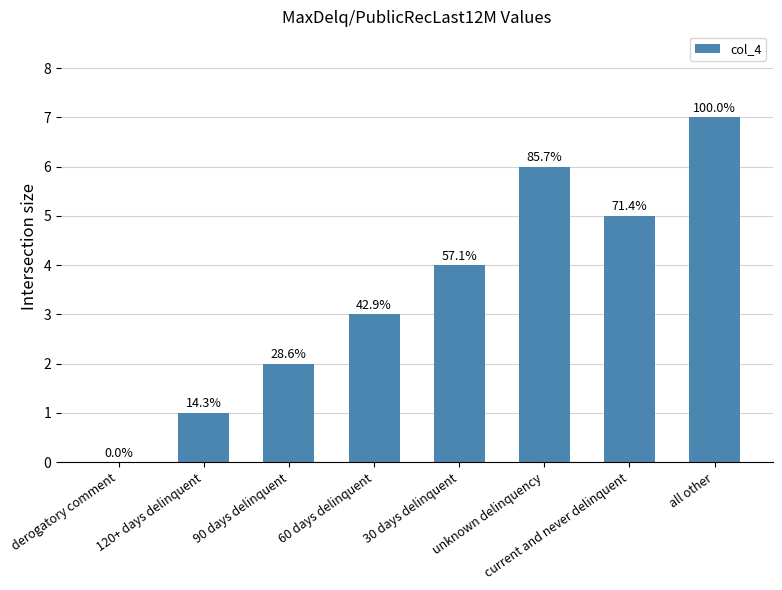

What is the label of the 5th bar from the right?

60 days delinquent